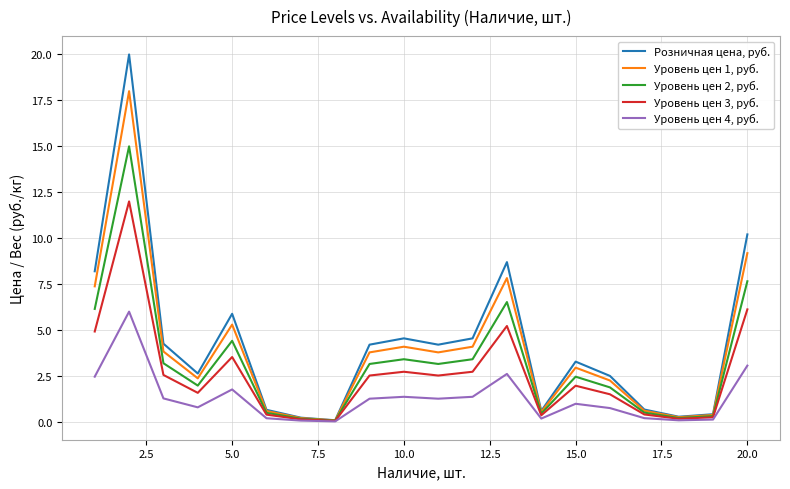

What is the maximum value for Розничная цена, руб.?

20.0